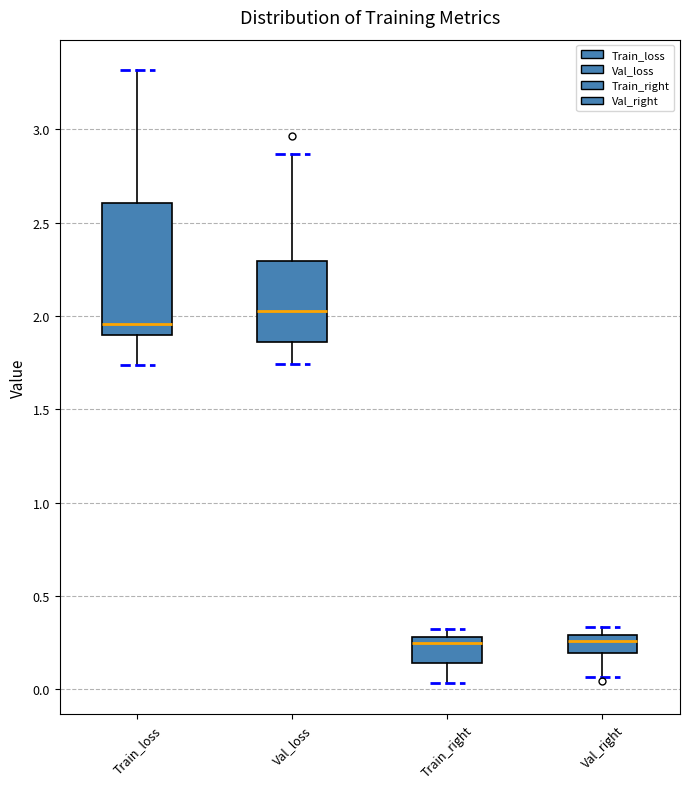

Comparing the boxes themselves (not the whiskers), which one is the tallest?

Train_loss